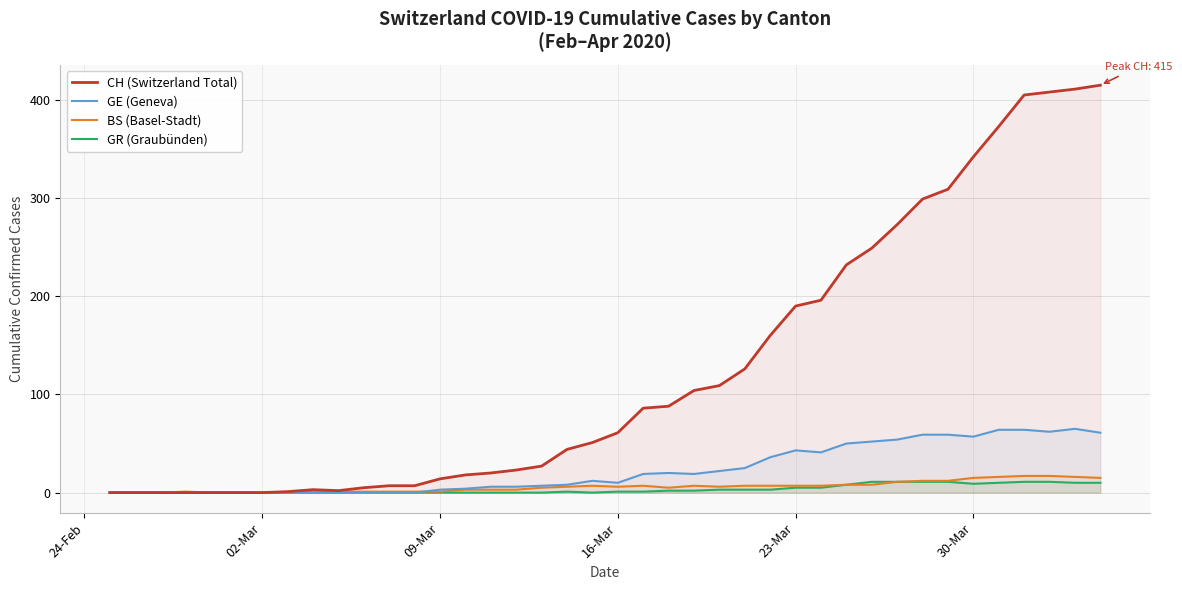

Does the chart have visible grid lines?

Yes